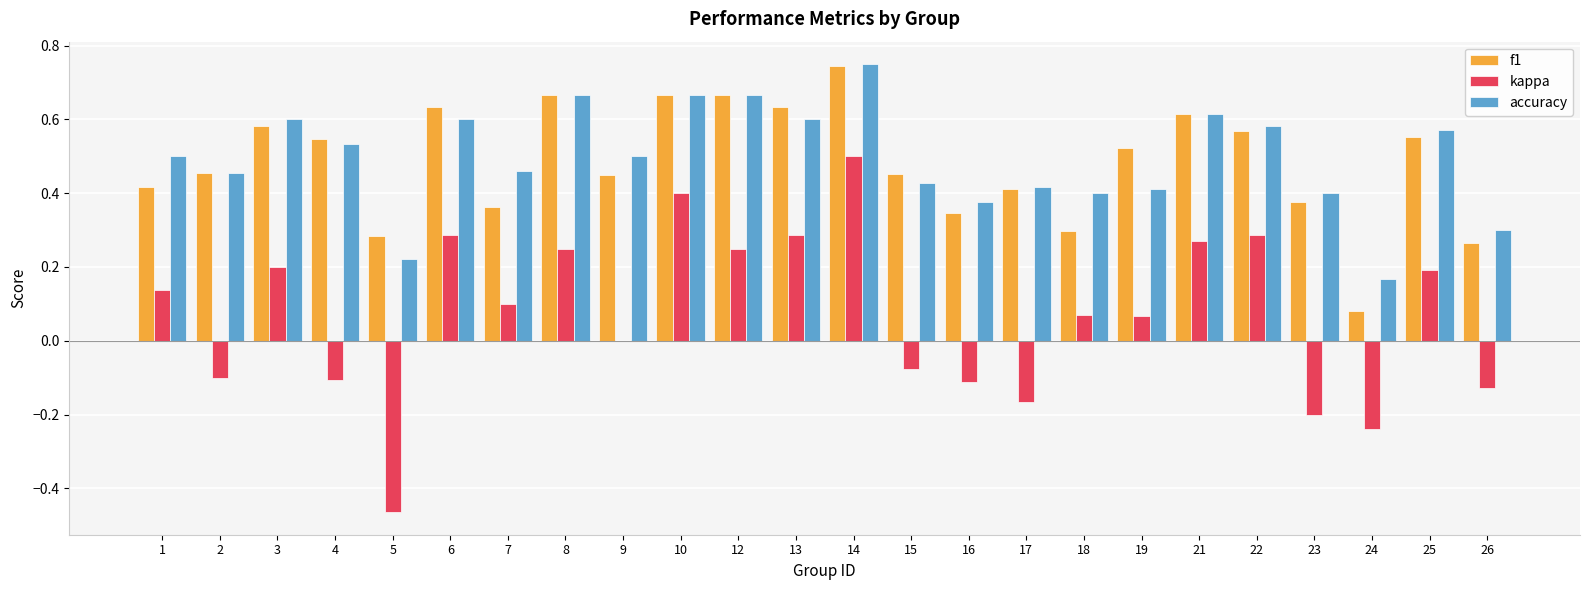

How many groups of bars are there?

24